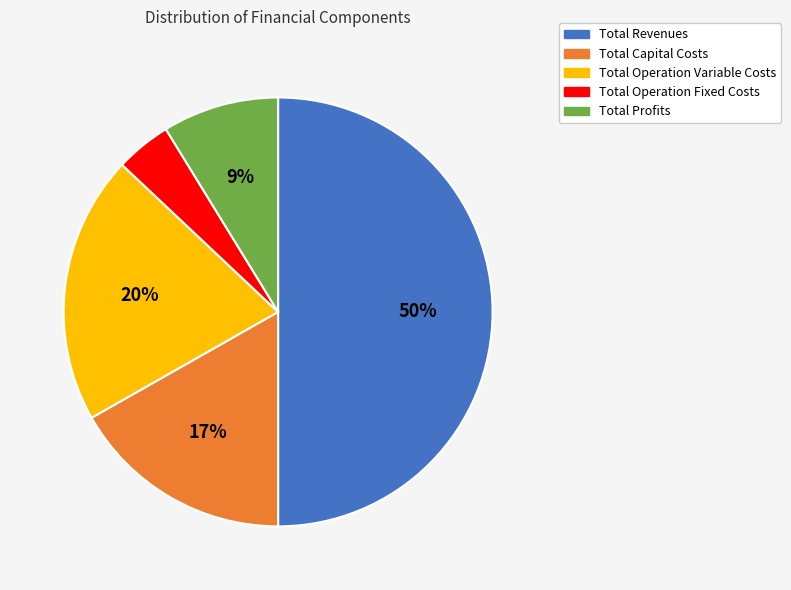

Do Total Operation Fixed Costs and Total Profits together represent more than half of the pie?

No